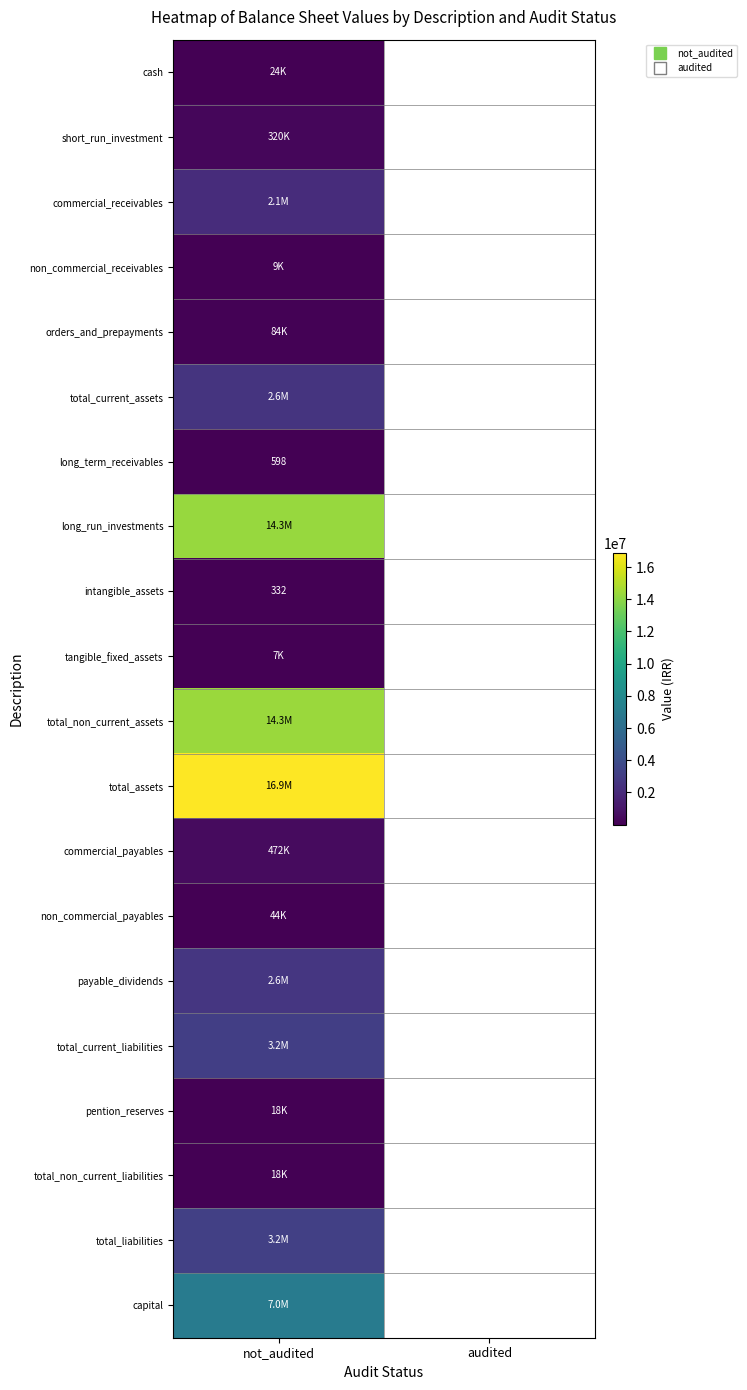

Which category has the highest value across all series?

not_audited